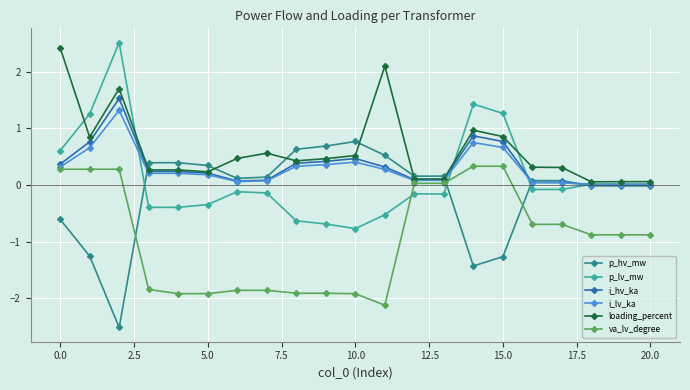

What is the greatest value displayed?

2.5